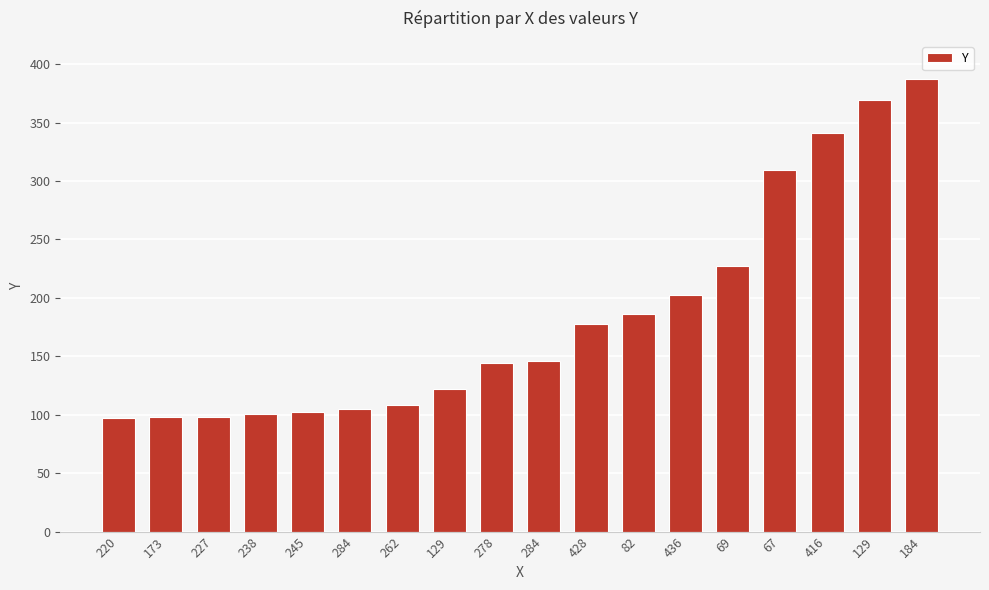

The chart shows a value of 369 at 129. True or false?

True